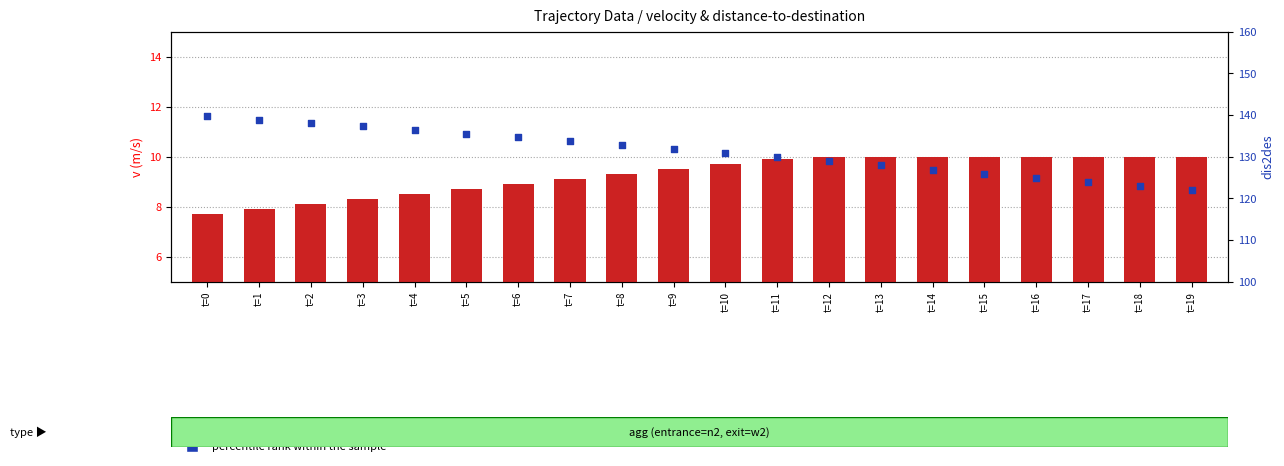

Which series has the largest Y range (max minus min)?

percentile rank within the sample